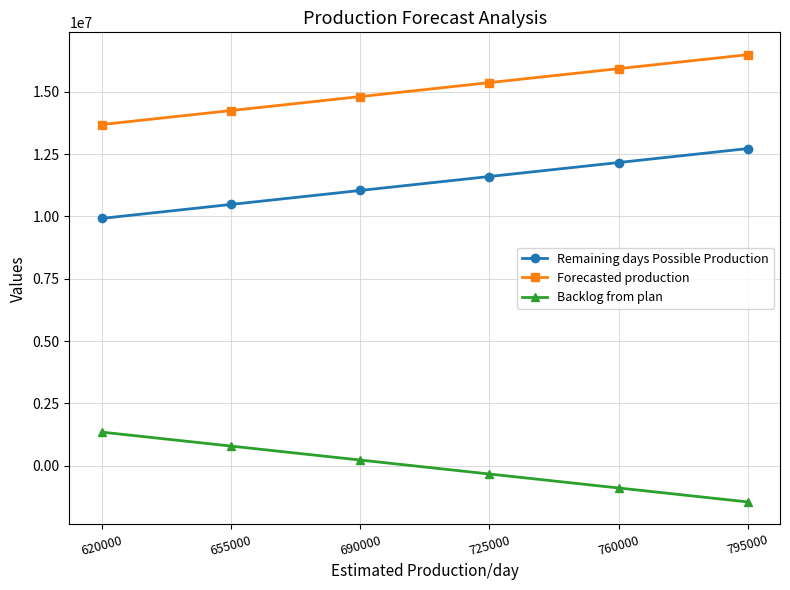

At which label does Remaining days Possible Production reach its minimum?

620000